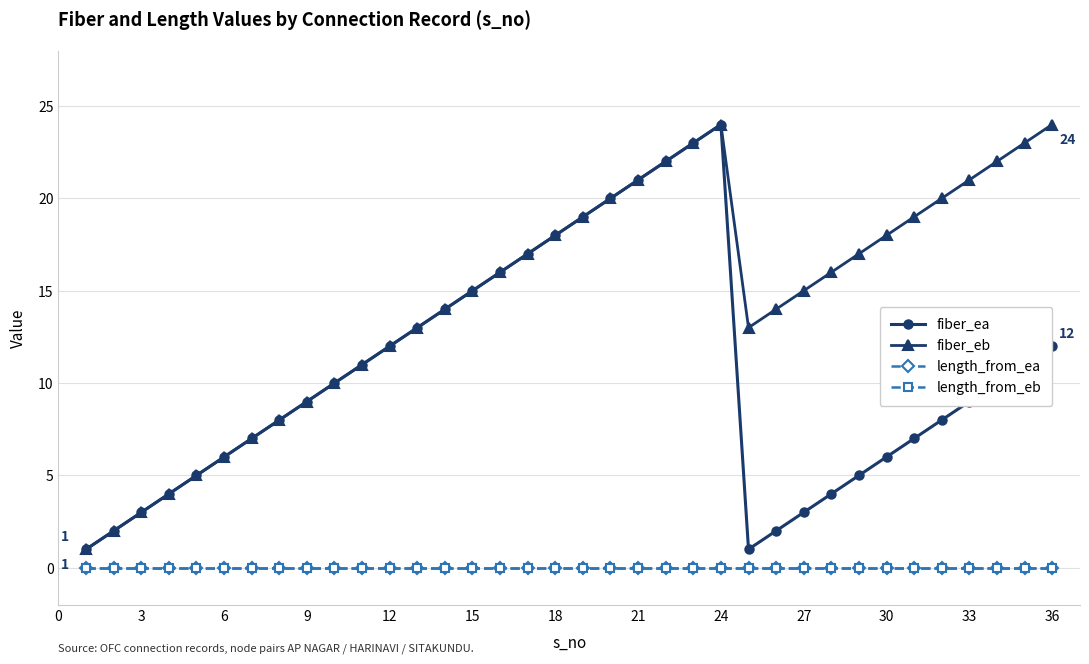

Reading left to right, transcribe all the data shown in this chart.

fiber_ea: 1	2	3	4	5	6	7	8	9	10	11	12	13	14	15	16	17	18	19	20	21	22	23	24	1	2	3	4	5	6	7	8	9	10	11	12
fiber_eb: 1	2	3	4	5	6	7	8	9	10	11	12	13	14	15	16	17	18	19	20	21	22	23	24	13	14	15	16	17	18	19	20	21	22	23	24
length_from_ea: 0	0	0	0	0	0	0	0	0	0	0	0	0	0	0	0	0	0	0	0	0	0	0	0	0	0	0	0	0	0	0	0	0	0	0	0
length_from_eb: 0	0	0	0	0	0	0	0	0	0	0	0	0	0	0	0	0	0	0	0	0	0	0	0	0	0	0	0	0	0	0	0	0	0	0	0